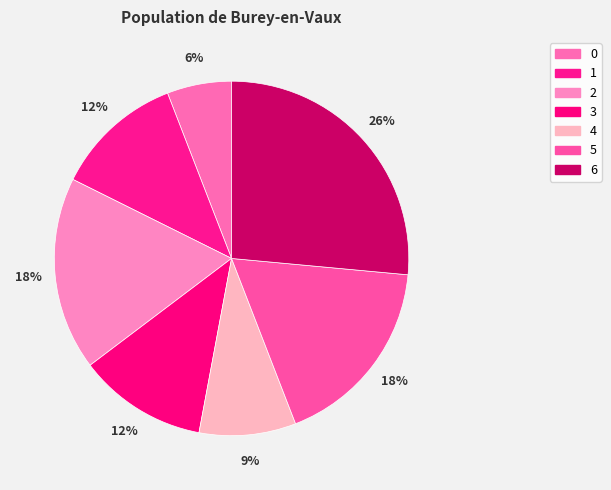

The 1 slice represents 24% of the pie. True or false?

False